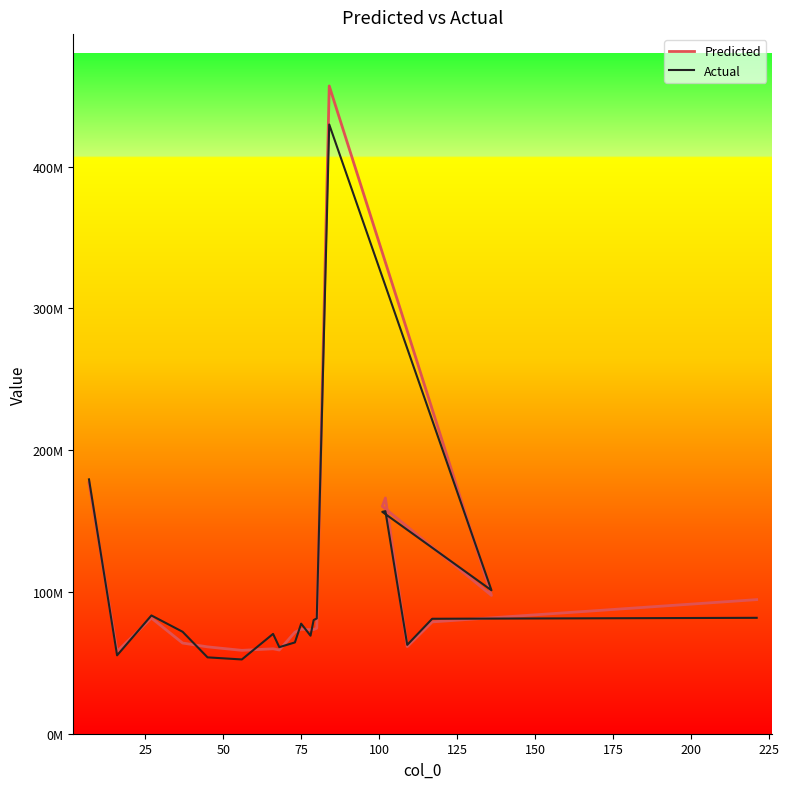

Reading left to right, transcribe all the data shown in this chart.

Predicted: 177014675.9	58017283.3	81596989.2	63965161.0	61272661.5	58811622.6	59905421.4	59050782.9	71614168.3	73702627.3	73399197.1	73493240.0	74451725.3	456928623.0	97568081.5	160417389.2	166276240.4	61444549.4	78878319.6	94594614.2
Actual: 179413643.0	55278753.0	83426463.0	71912435.0	53856109.0	52386055.0	70424289.0	61057908.0	64394568.0	77637637.0	69137940.0	80179544.0	81309044.0	429739986.0	101155546.0	156511802.0	156995090.0	62668110.0	81082703.0	81756213.0